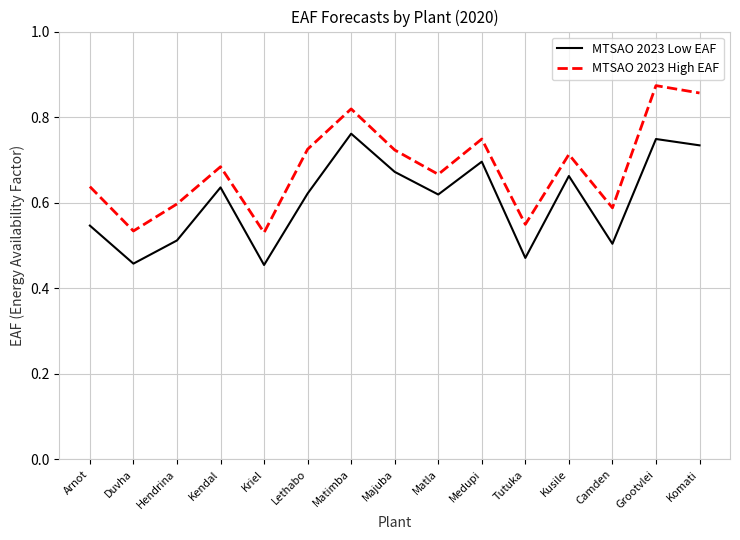

True or false: MTSAO 2023 Low EAF and MTSAO 2023 High EAF cross at least once.

False